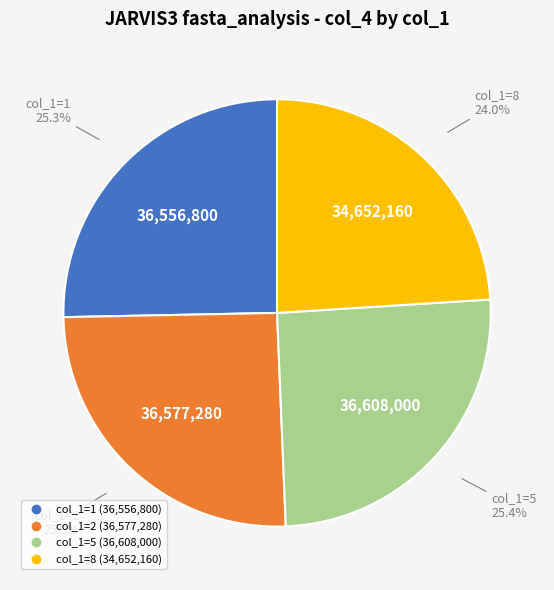

Does any single category account for the majority?

No